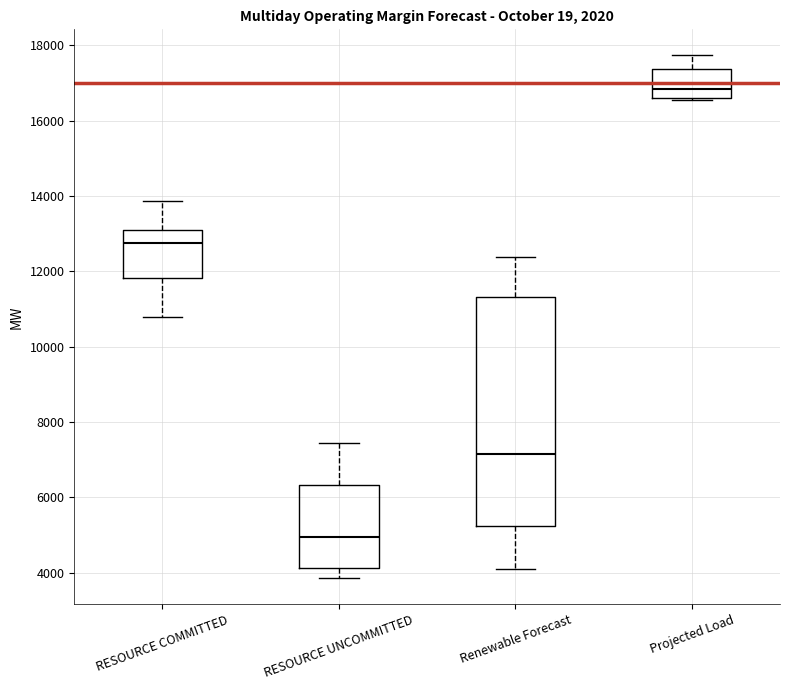

Reading left to right, transcribe this box plot: for each box, give where its median line is, the range the box spans, and where its two whiskers end, as read against the y-axis. The values are not printed on the chart, so give them approximately, as read against the axis.

RESOURCE COMMITTED: median 12800, box 11800 to 13200, whiskers 10800 to 13800
RESOURCE UNCOMMITTED: median 5000, box 4200 to 6400, whiskers 3800 to 7400
Renewable Forecast: median 7200, box 5200 to 11400, whiskers 4200 to 12400
Projected Load: median 16800, box 16600 to 17400, whiskers 16600 (just below the box's lower edge) to 17800